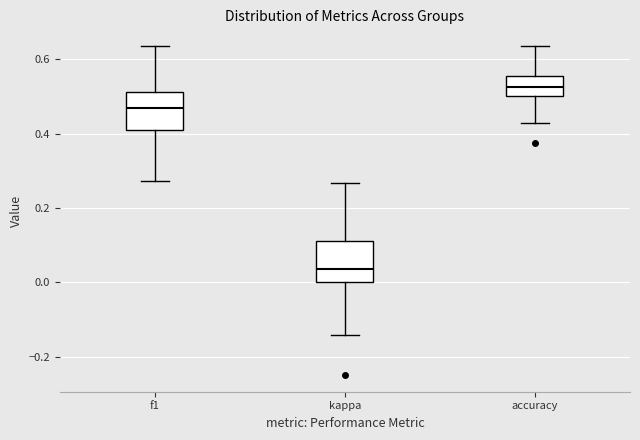

Reading left to right, transcribe this box plot: for each box, give where its median line is, the range the box spans, and where its two whiskers end, as read against the y-axis. The values are not printed on the chart, so give them approximately, as read against the axis.

f1: median 0.46, box 0.42 to 0.52, whiskers 0.28 to 0.64
kappa: median 0.04, box 0.00 to 0.12, whiskers -0.14 to 0.26
accuracy: median 0.52, box 0.50 to 0.56, whiskers 0.42 to 0.64